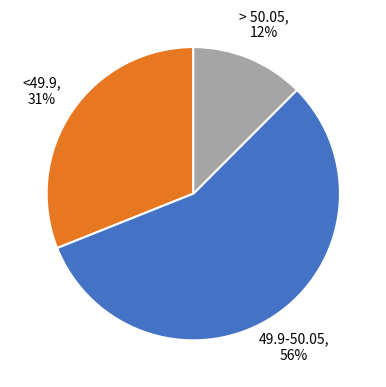

Rank the categories by value from lowest to highest.

> 50.05, <49.9, 49.9-50.05